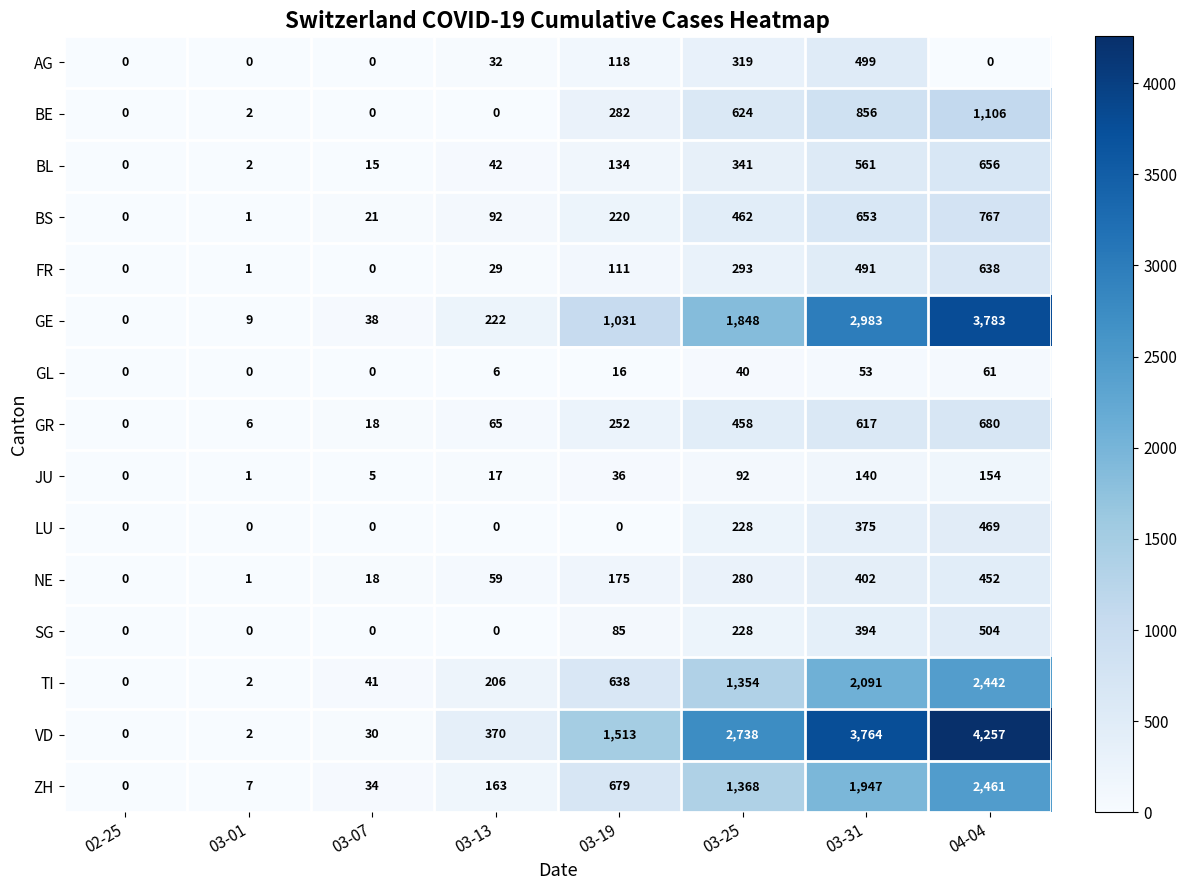

At 03-19, list the series in order from largest to smallest.

VD, GE, ZH, TI, BE, GR, BS, NE, BL, AG, FR, SG, JU, GL, LU